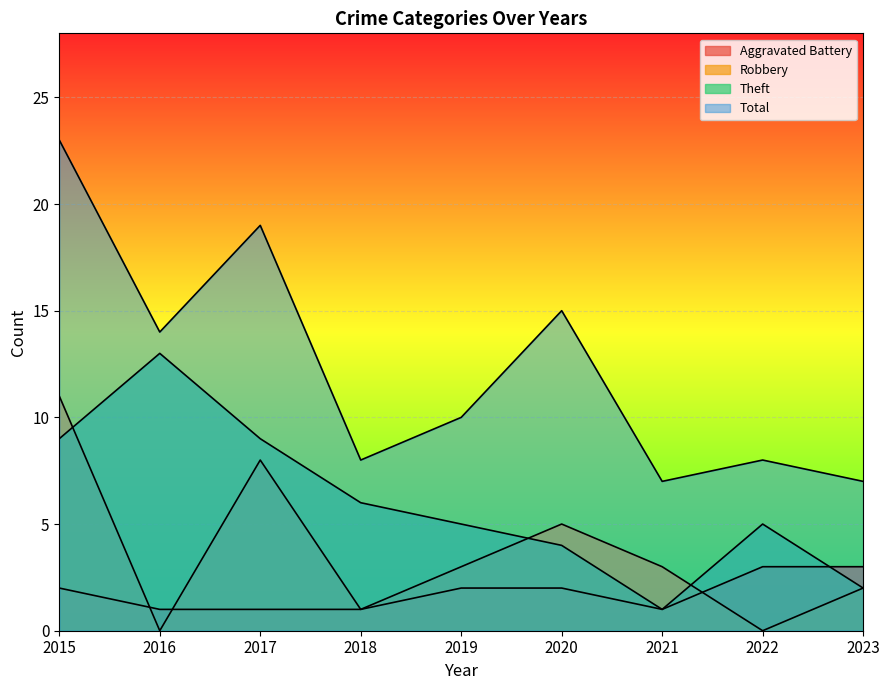

Count the Aggravated Battery values in the range 1 to 2.

7